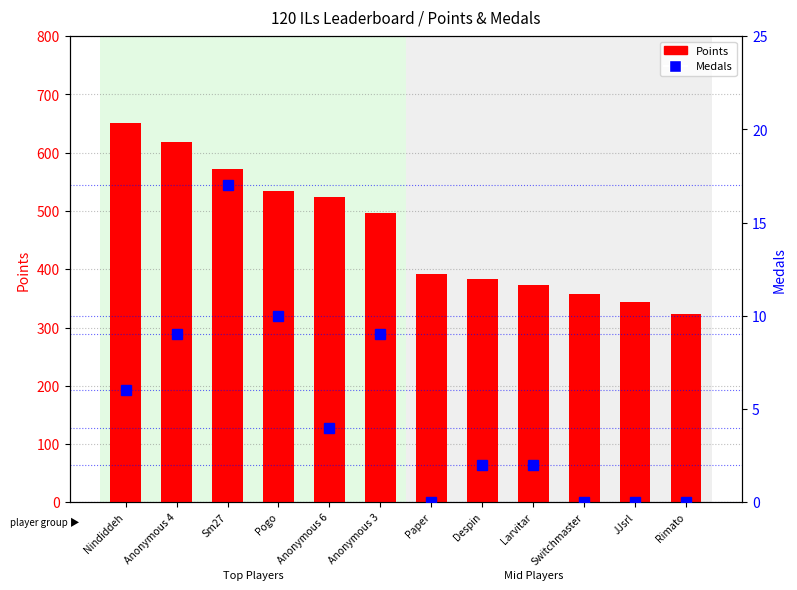

What is the maximum value shown in the chart?

651